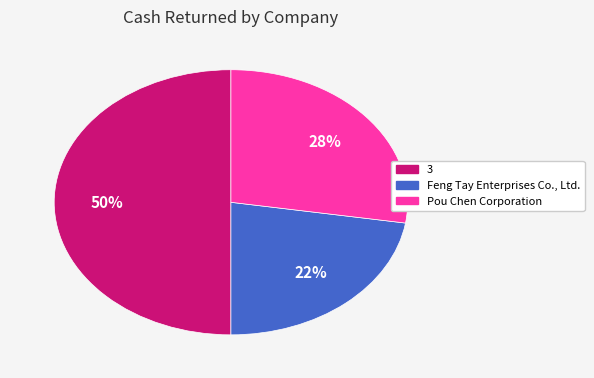

How many slices are in this pie chart?

3